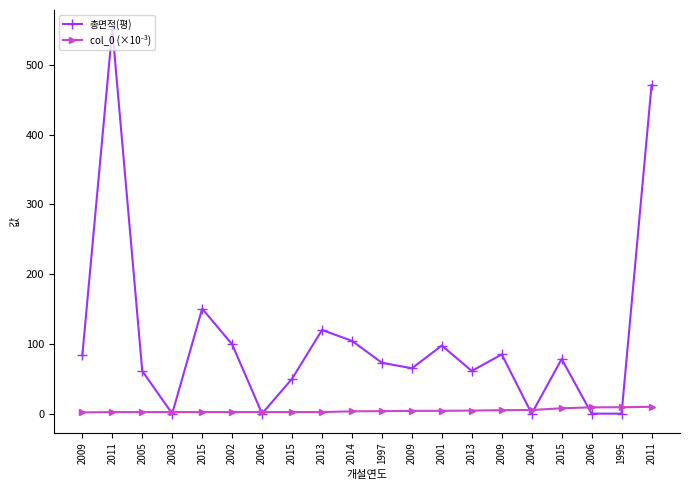

At which category does the chart reach its minimum across all series?

2003